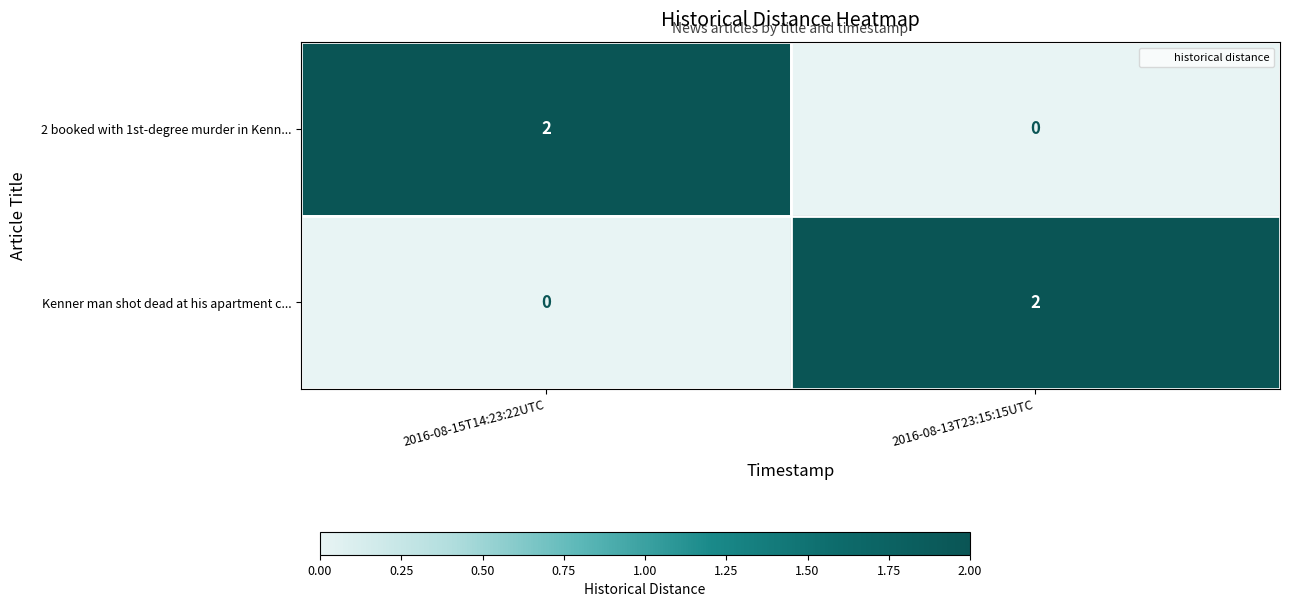

At which label does 2 booked with 1st-degree murder in Kenn... reach its minimum?

2016-08-13T23:15:15UTC